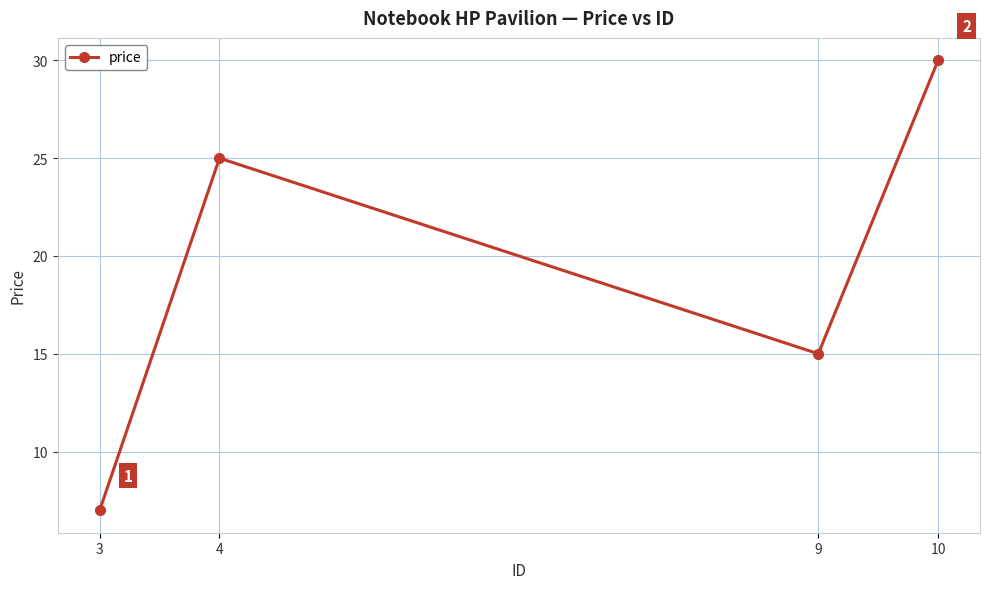

What is the difference between the maximum and minimum values?

23